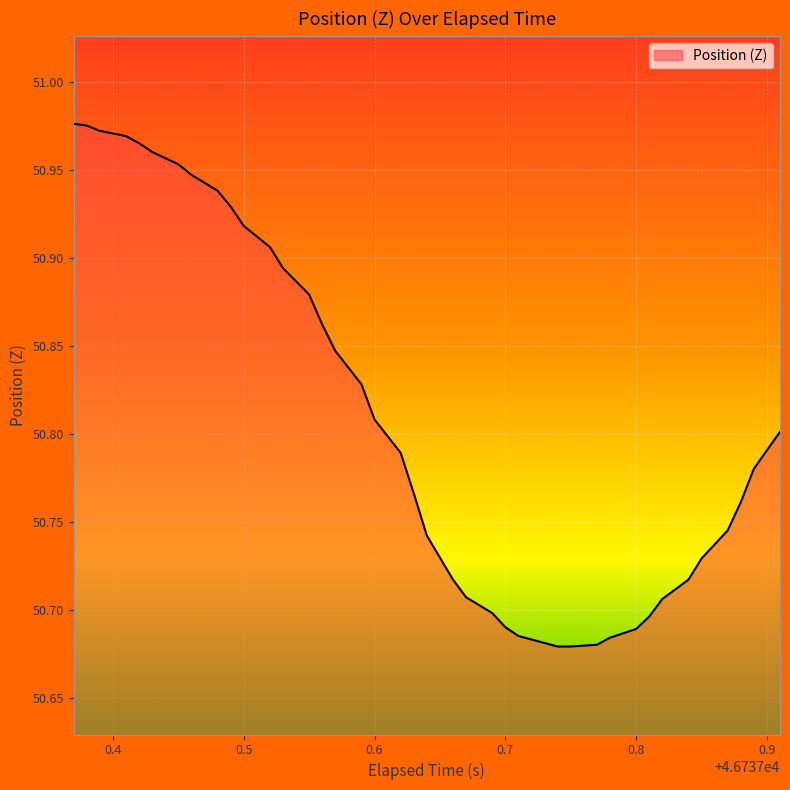

Does the chart have visible grid lines?

Yes